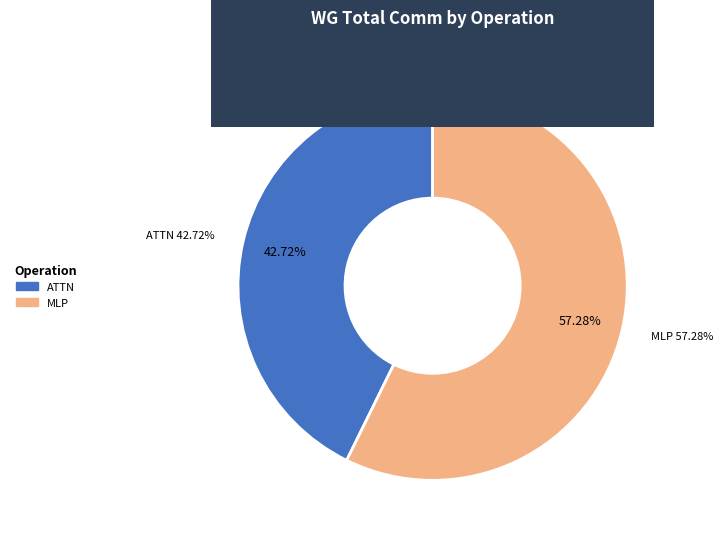

Is there any slice that represents more than half of the pie?

Yes